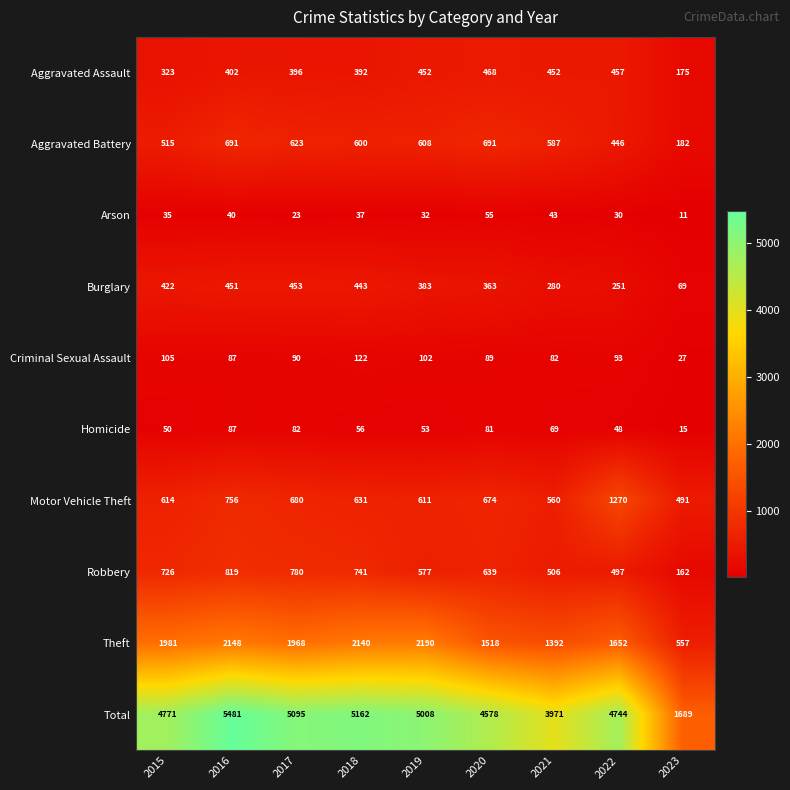

Which series has the largest total across all categories?

Total